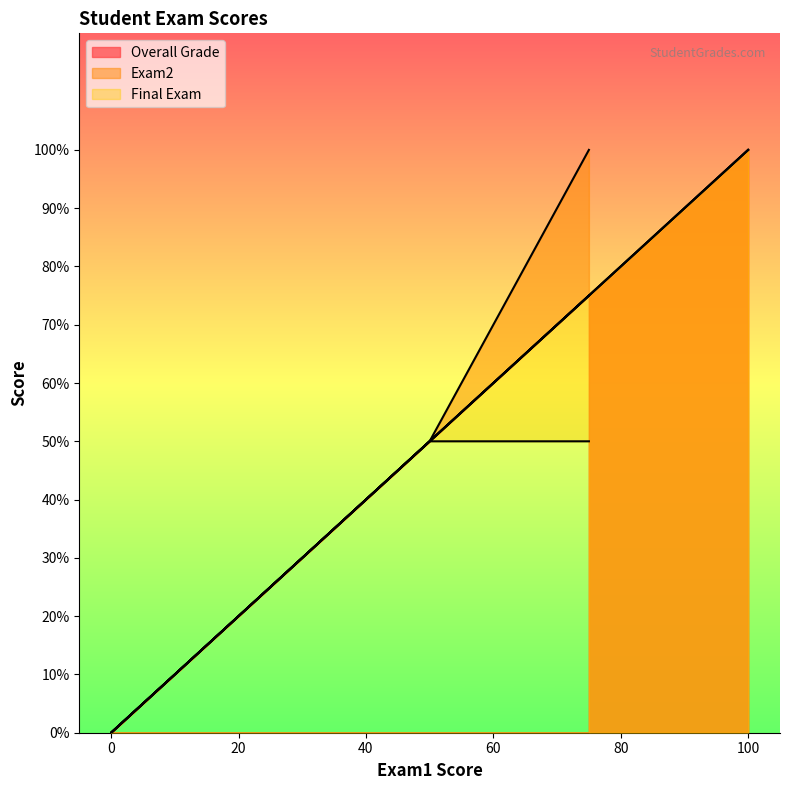

What are all the series names shown in the legend?

Overall Grade, Exam2, Final Exam